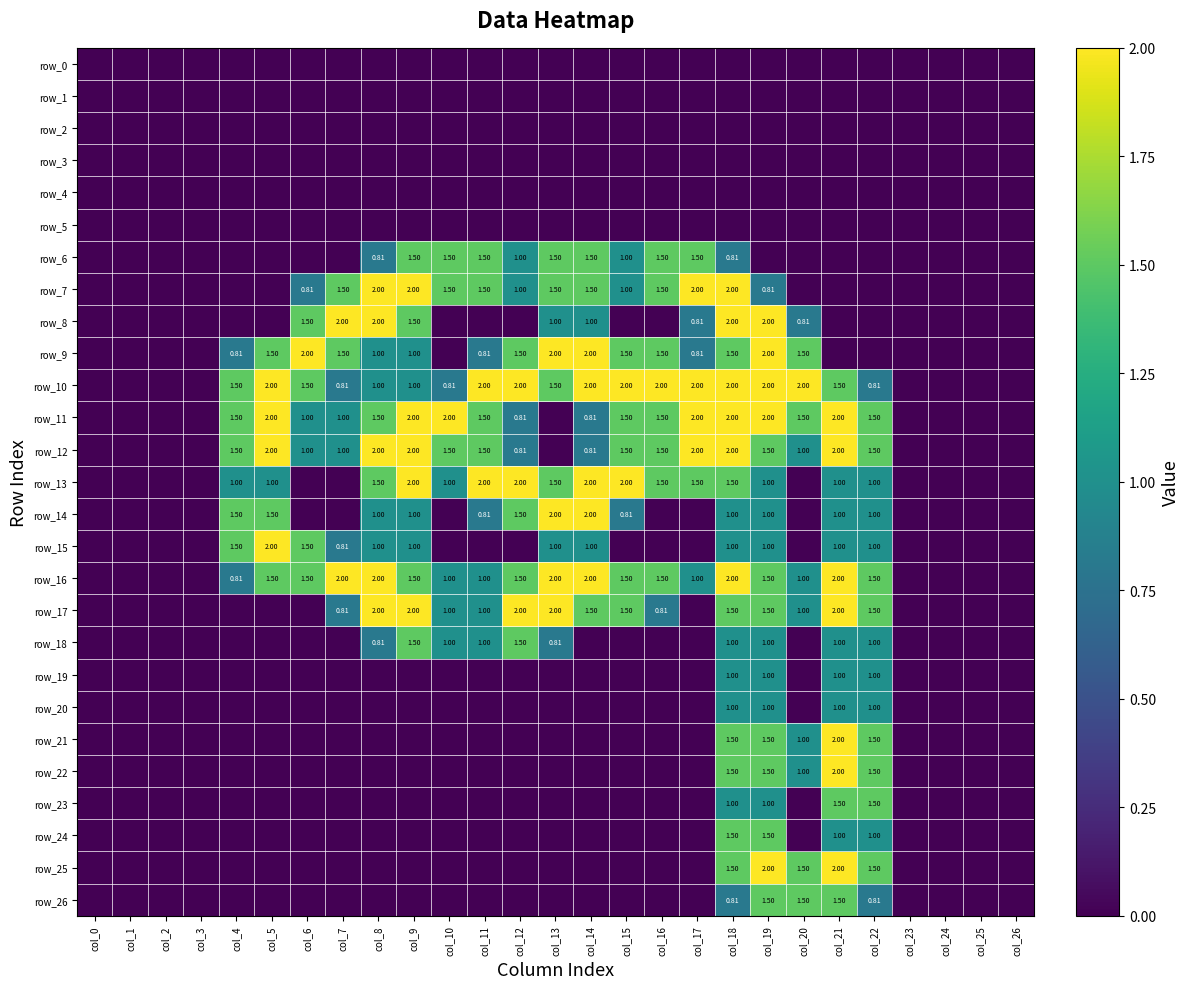

How many distinct data groups are displayed?

27